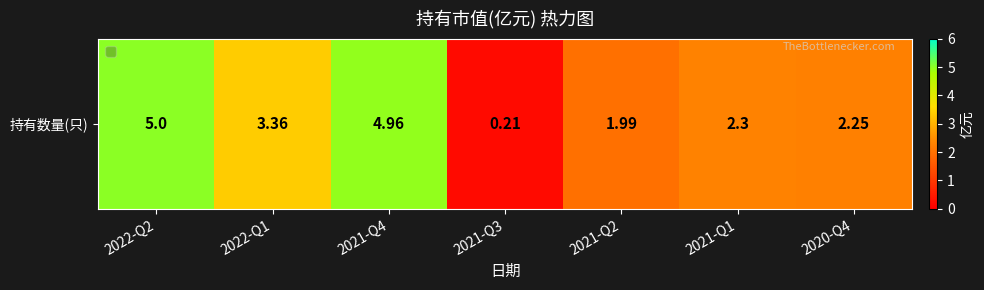

Where does the data first go above 2?

2022-Q2